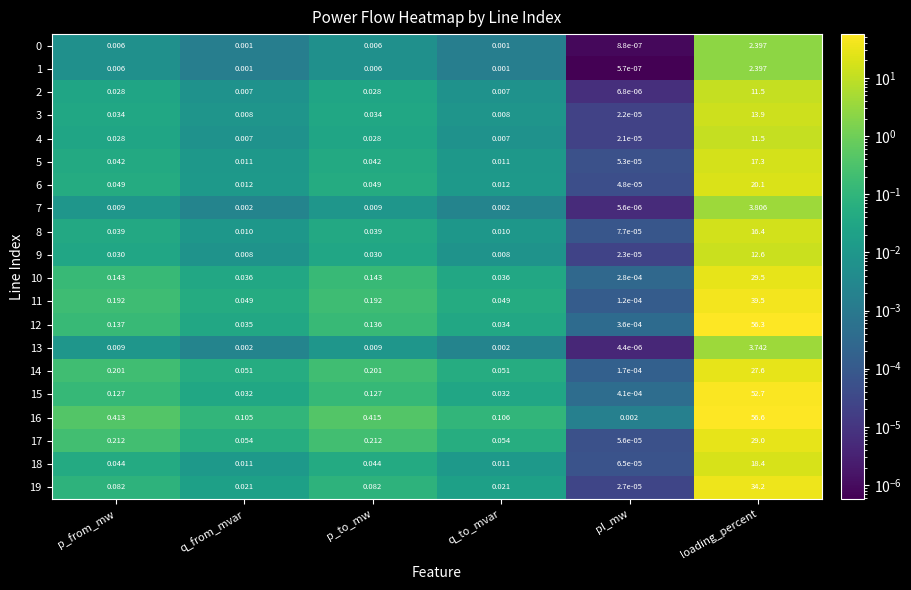

Which category has the highest value in the 19 series?

loading_percent